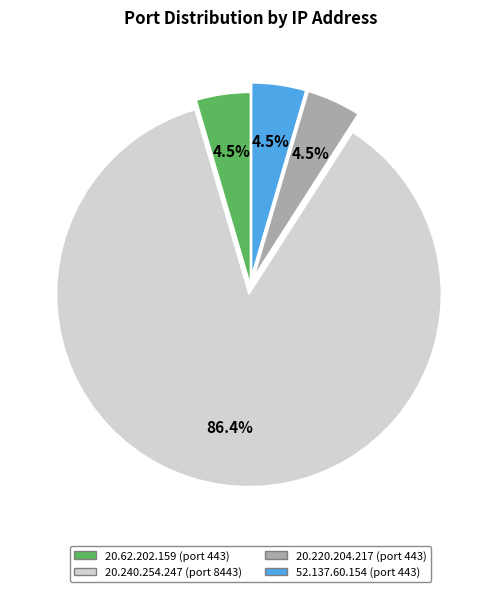

How many segments does this pie chart have?

4